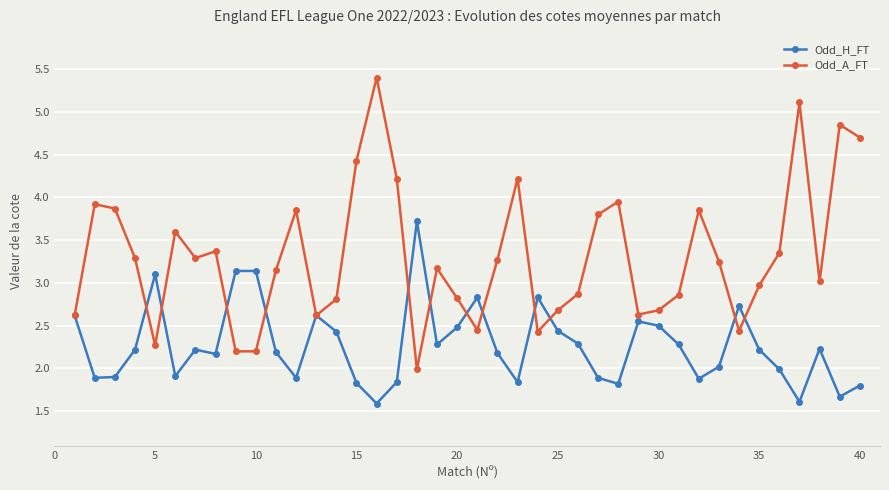

What is the maximum value for Odd_H_FT?

3.7